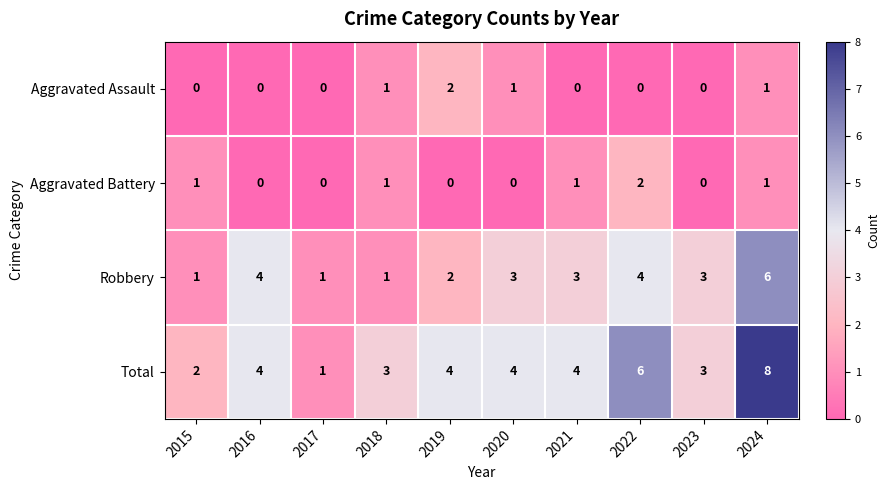

Is it true that Robbery equals 1 at 2019?

False